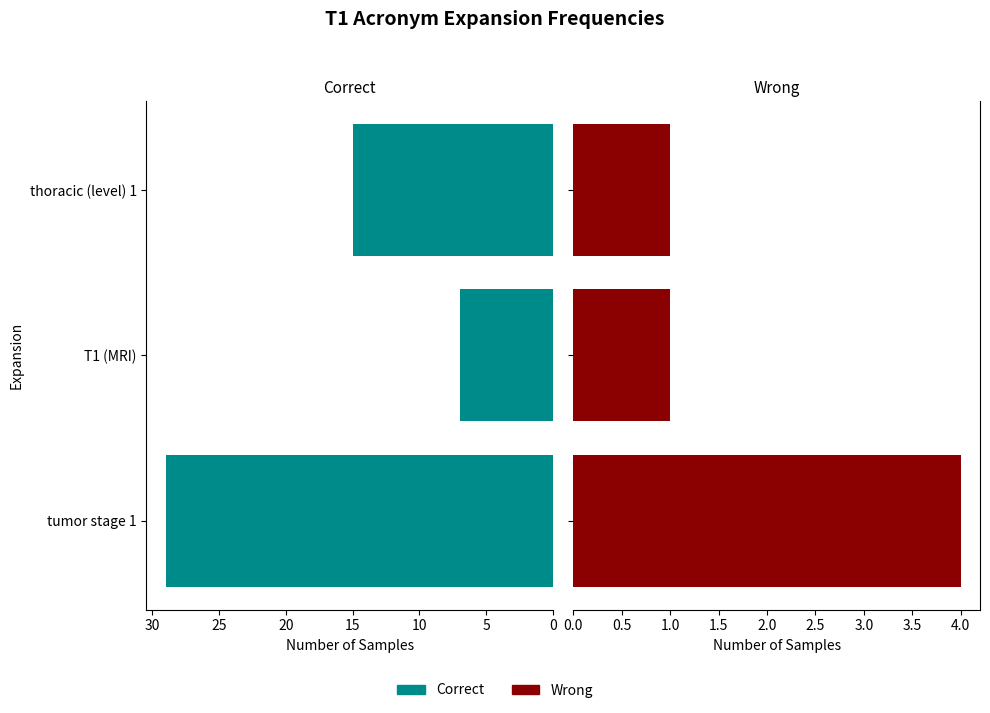

What is the total value across all series at thoracic (level) 1?

16